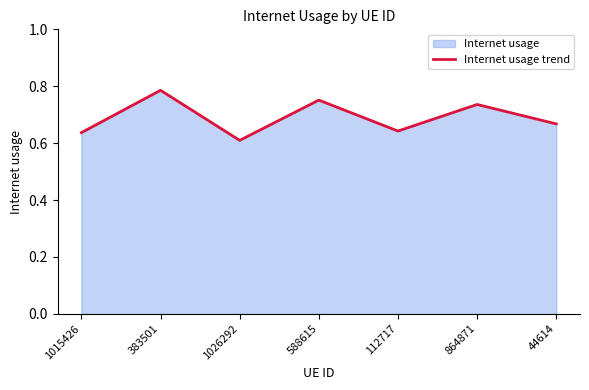

Where is the data nearest to the value 0?

1026292